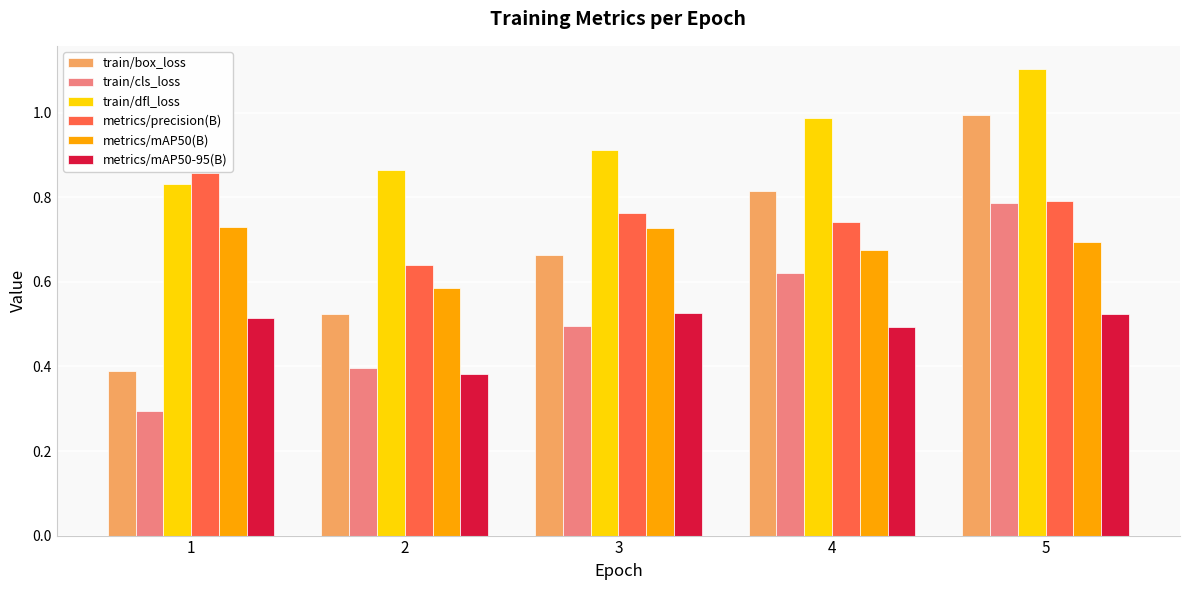

Count the metrics/mAP50-95(B) values in the range 0 to 1.

5